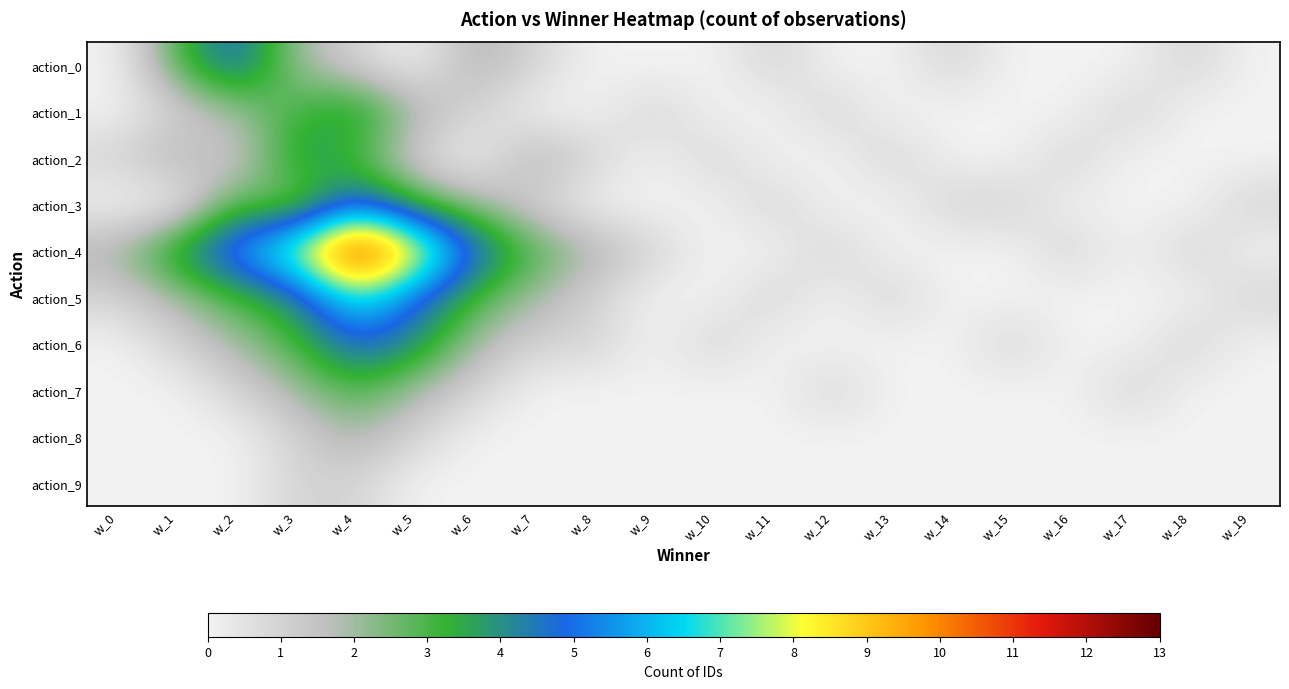

Rank the series at w_6 from highest to lowest value.

action_4, action_5, action_0, action_3, action_6, action_1, action_7, action_2, action_8, action_9